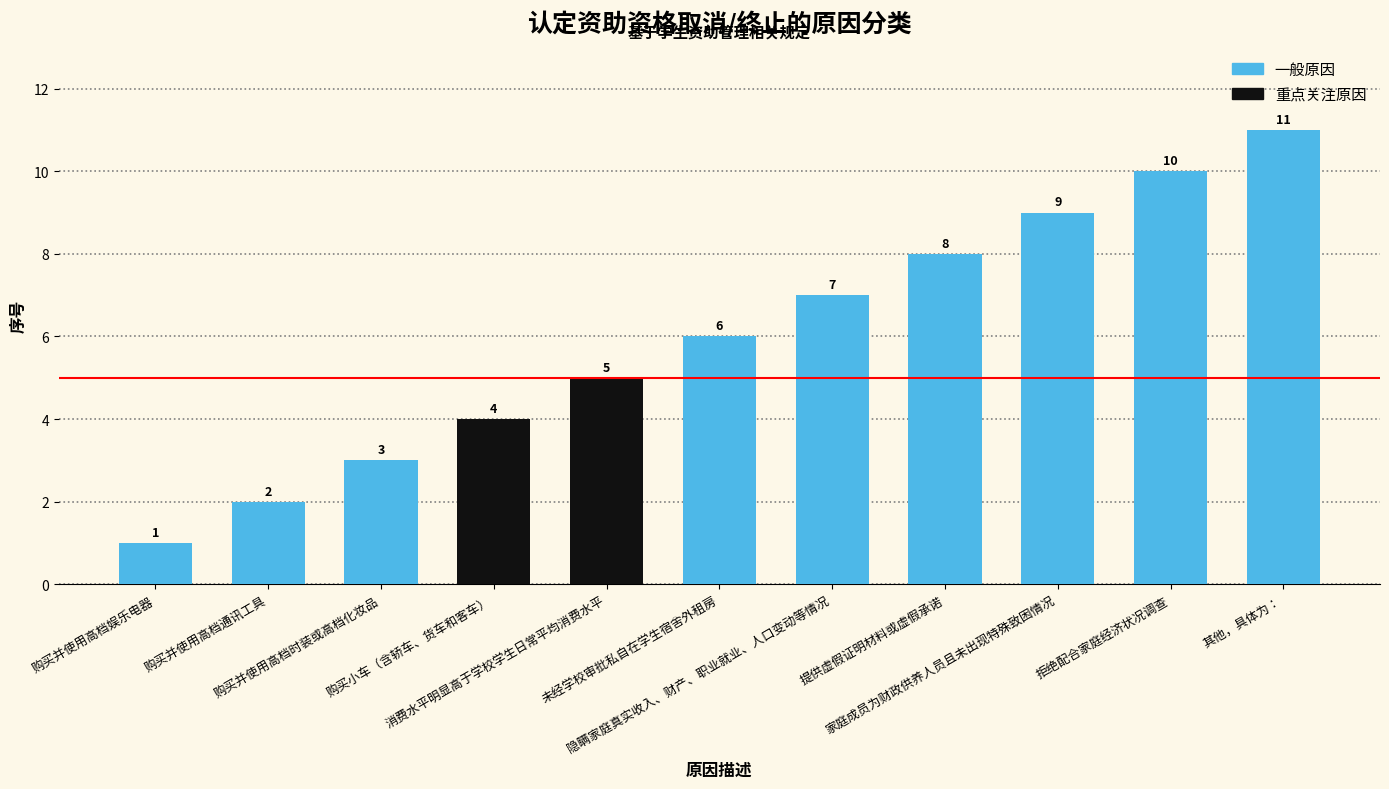

The chart shows a value of 7 at 购买小车（含轿车、货车和客车）. True or false?

False